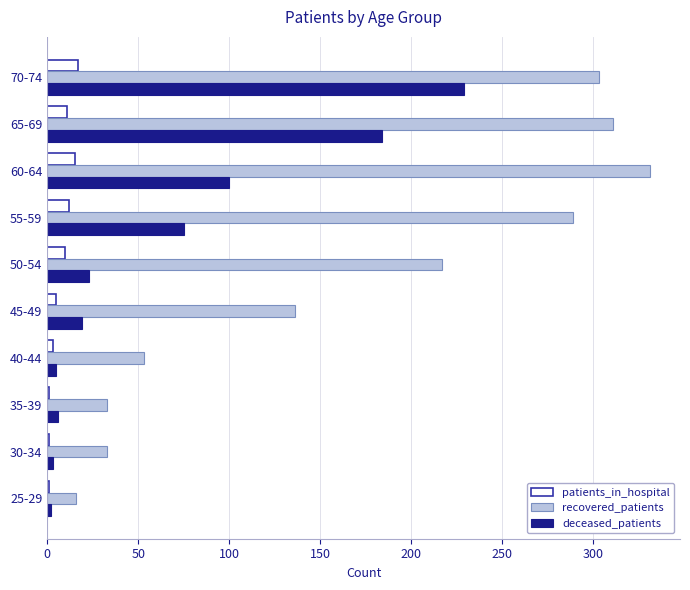

The patients_in_hospital series shows 10 at 50-54. True or false?

True